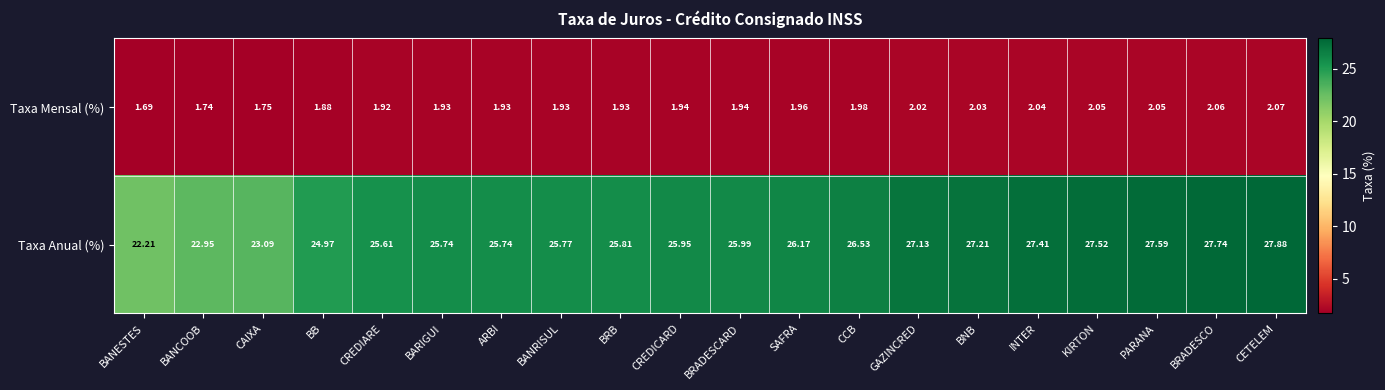

Where does the Taxa Anual (%) series first go above 25?

CREDIARE